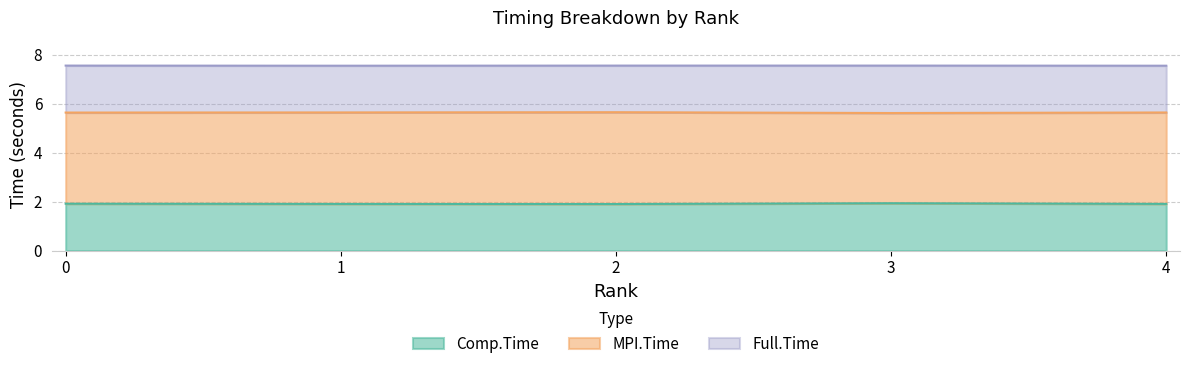

At which category does Comp.Time reach its first local valley?

2